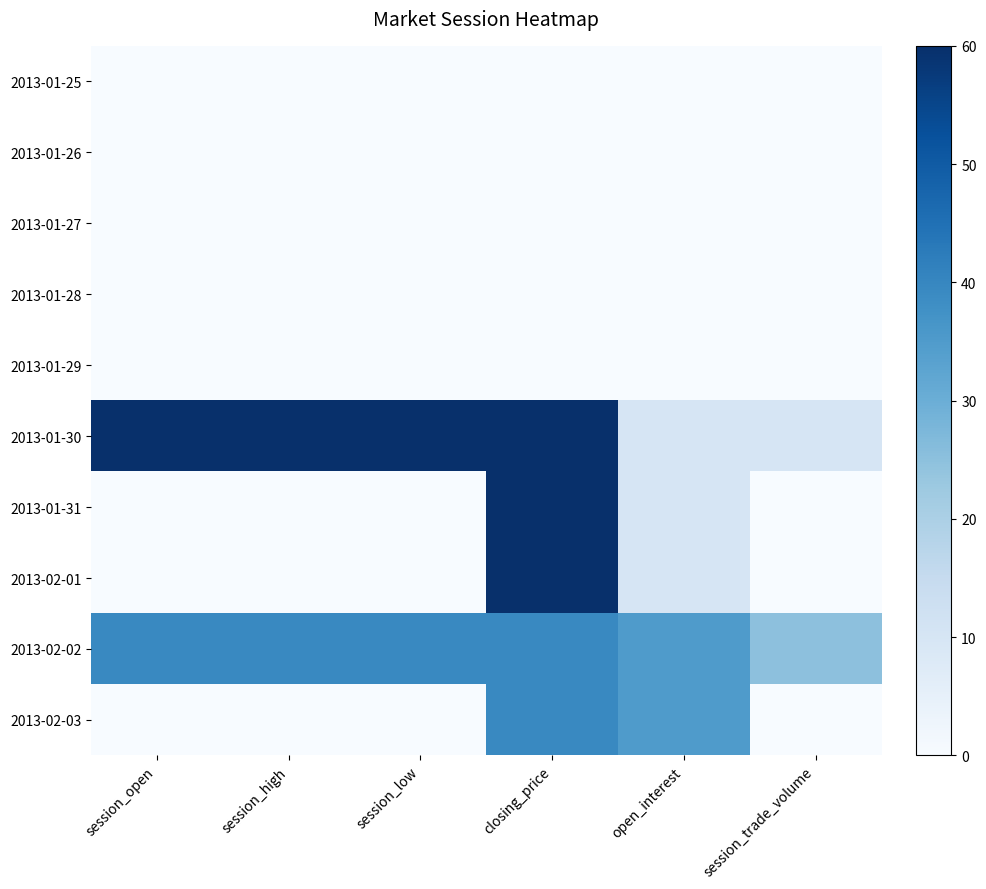

Reading left to right, what are all the values shown in this chart?

2013-01-25: session_open=0.0	session_high=0.0	session_low=0.0	closing_price=0.0	open_interest=0.0	session_trade_volume=0.0
2013-01-26: session_open=0.0	session_high=0.0	session_low=0.0	closing_price=0.0	open_interest=0.0	session_trade_volume=0.0
2013-01-27: session_open=0.0	session_high=0.0	session_low=0.0	closing_price=0.0	open_interest=0.0	session_trade_volume=0.0
2013-01-28: session_open=0.0	session_high=0.0	session_low=0.0	closing_price=0.0	open_interest=0.0	session_trade_volume=0.0
2013-01-29: session_open=0.0	session_high=0.0	session_low=0.0	closing_price=0.0	open_interest=0.0	session_trade_volume=0.0
2013-01-30: session_open=60.0	session_high=60.0	session_low=60.0	closing_price=60.0	open_interest=10.0	session_trade_volume=10.0
2013-01-31: session_open=0.0	session_high=0.0	session_low=0.0	closing_price=60.0	open_interest=10.0	session_trade_volume=0.0
2013-02-01: session_open=0.0	session_high=0.0	session_low=0.0	closing_price=60.0	open_interest=10.0	session_trade_volume=0.0
2013-02-02: session_open=39.5	session_high=39.5	session_low=39.5	closing_price=39.5	open_interest=35.0	session_trade_volume=25.0
2013-02-03: session_open=0.0	session_high=0.0	session_low=0.0	closing_price=39.5	open_interest=35.0	session_trade_volume=0.0